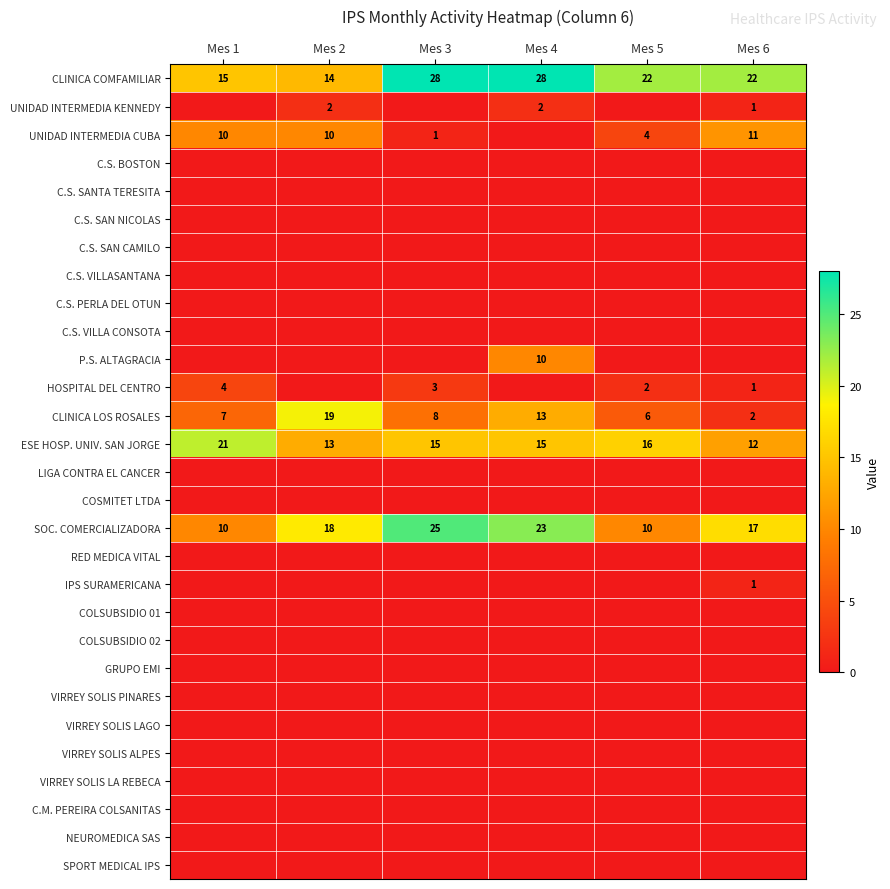

Where is CLINICA LOS ROSALES nearest to the value 10?

Mes 3